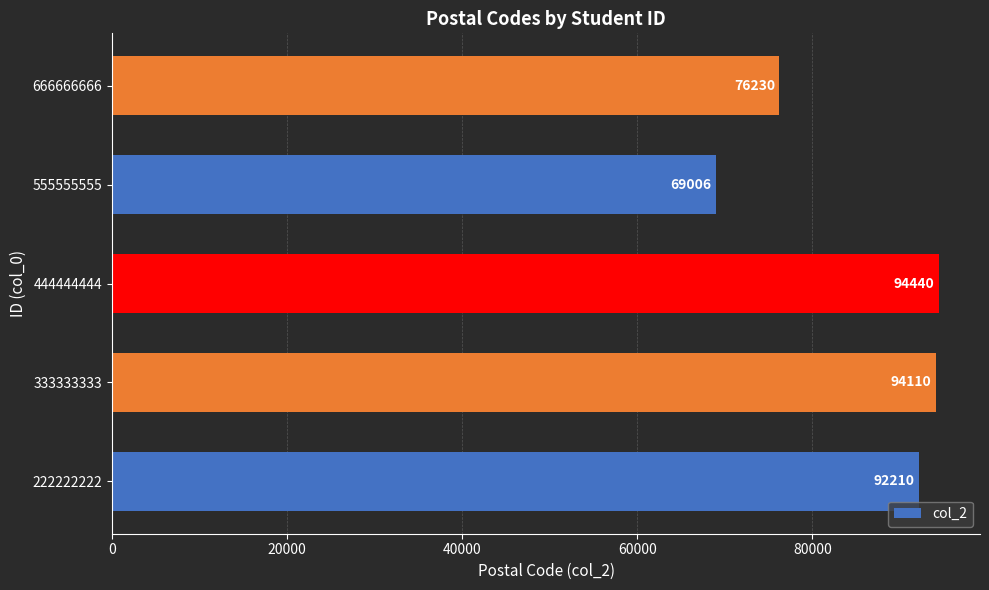

The value at 222222222 is 92210. True or false?

True